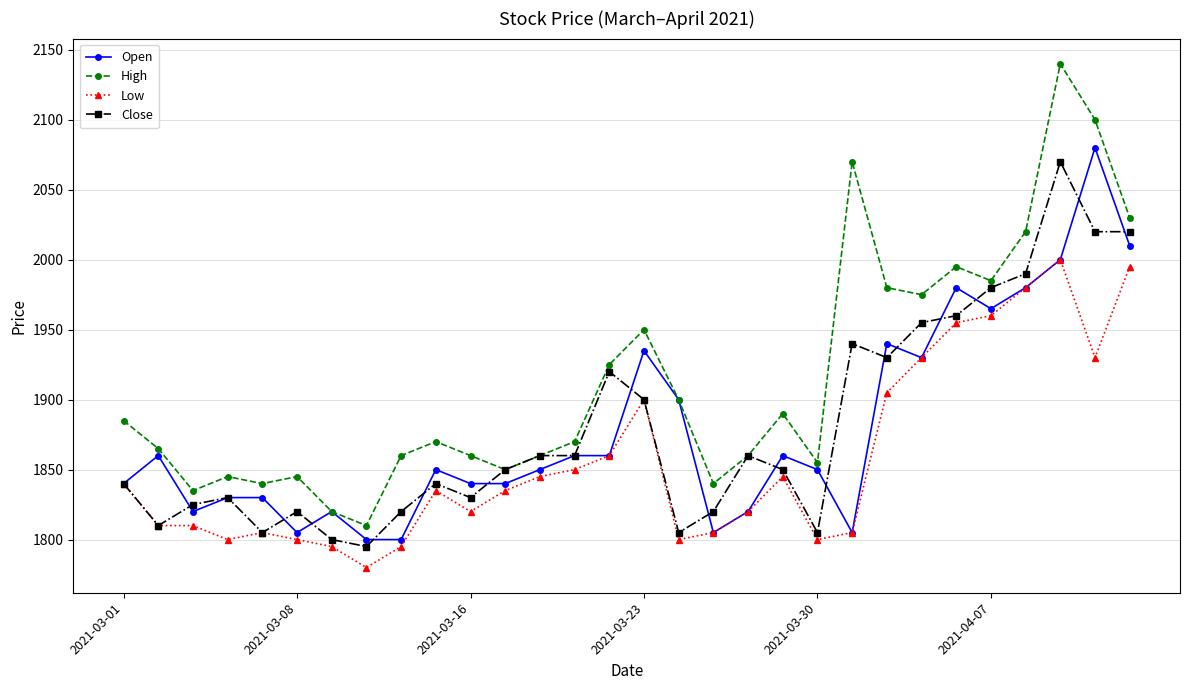

What is the sum of all Close values?

56410